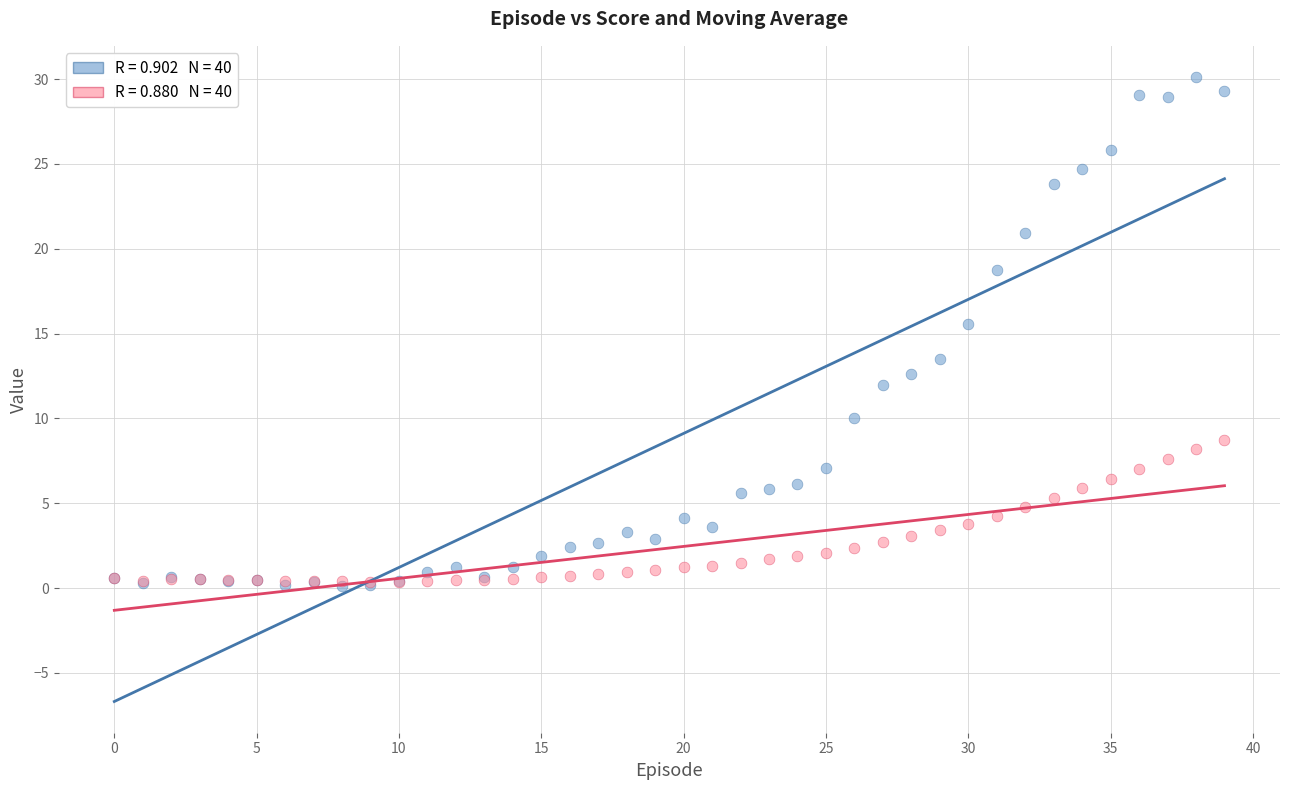

Across all series, what Y value is closest to 15?

15.6